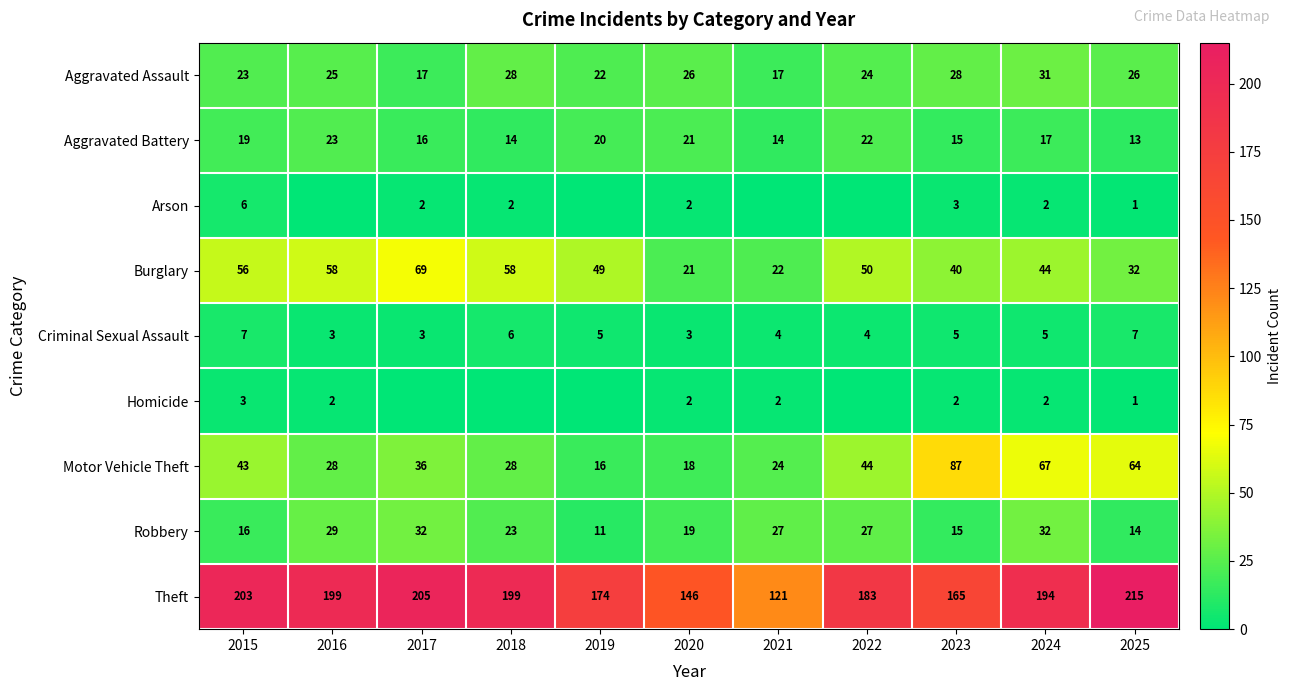

The Motor Vehicle Theft series shows 54 at 2017. True or false?

False